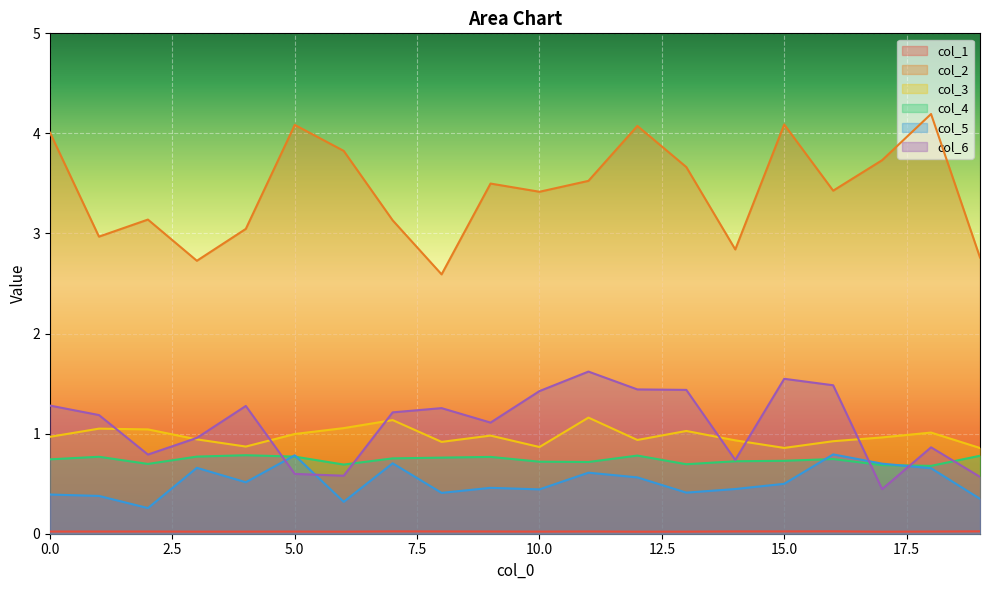

What are all the series names shown in the legend?

col_1, col_2, col_3, col_4, col_5, col_6